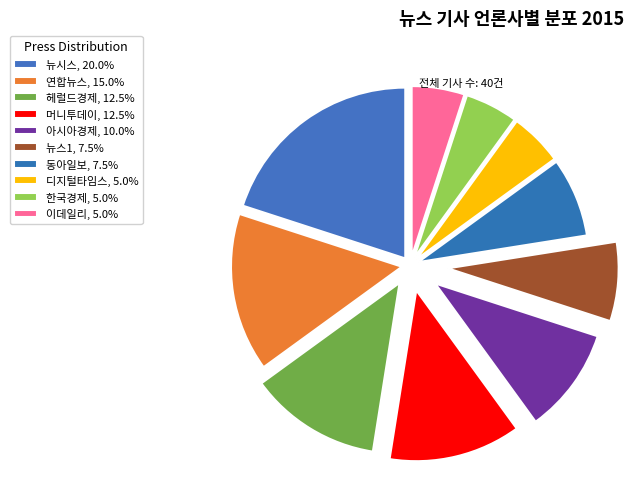

How many segments does this pie chart have?

10